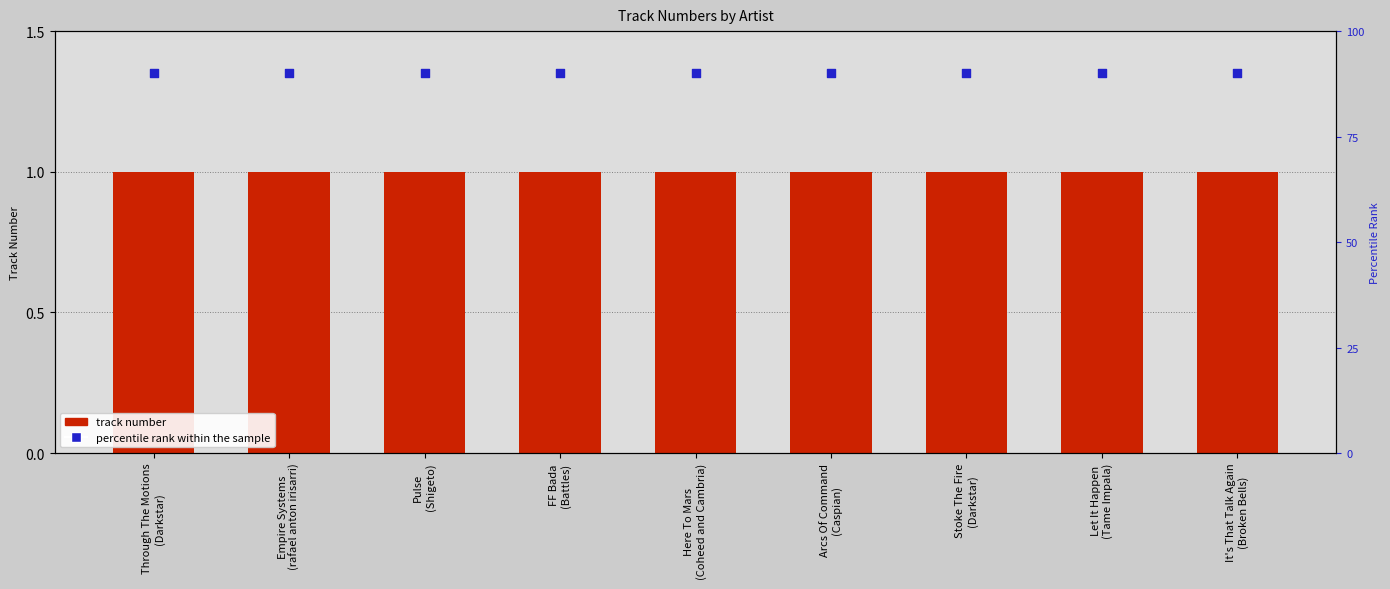

What is the total value across all series at Through The Motions
(Darkstar)?

2.4